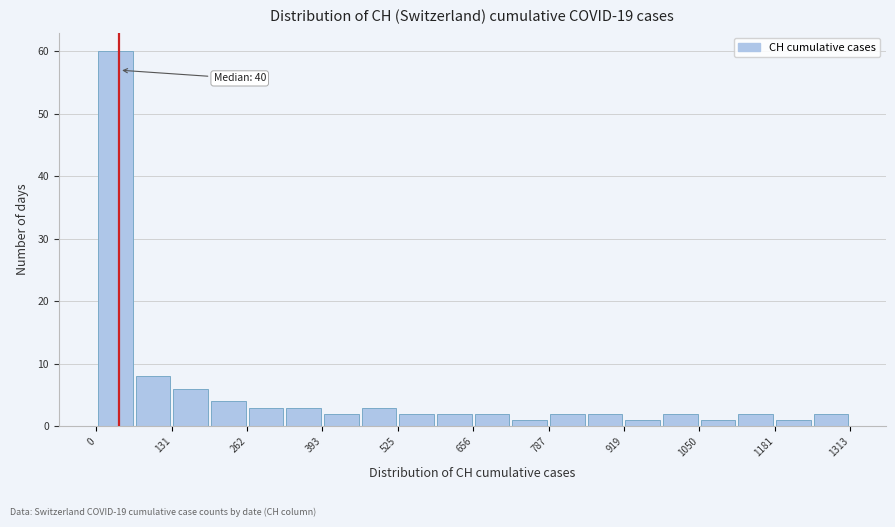

Around what value on the x-axis is the tallest bar? Give the approximate position of its centre, as read against the axis.

40